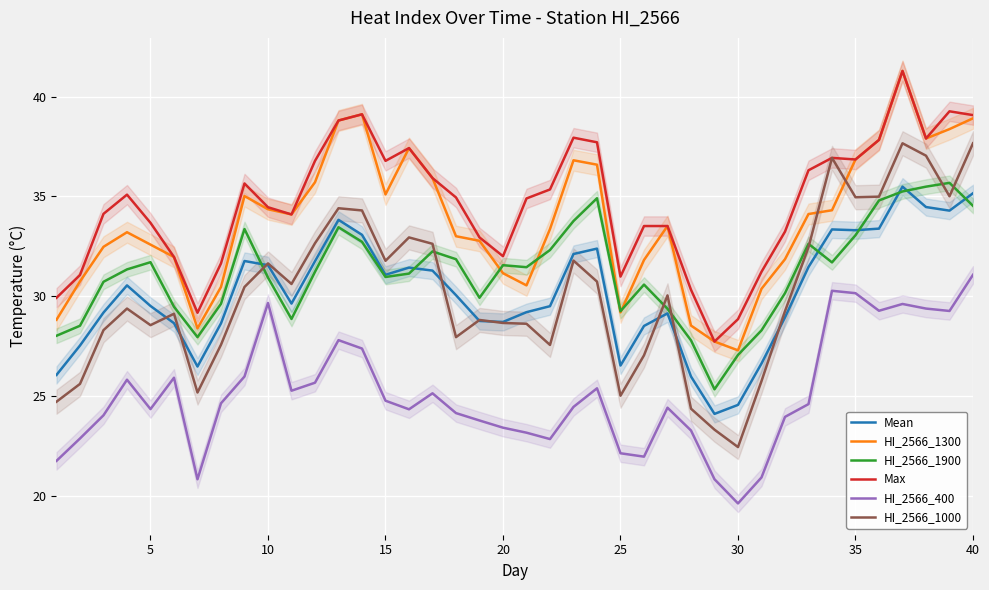

True or false: Max and Mean cross at least once.

False